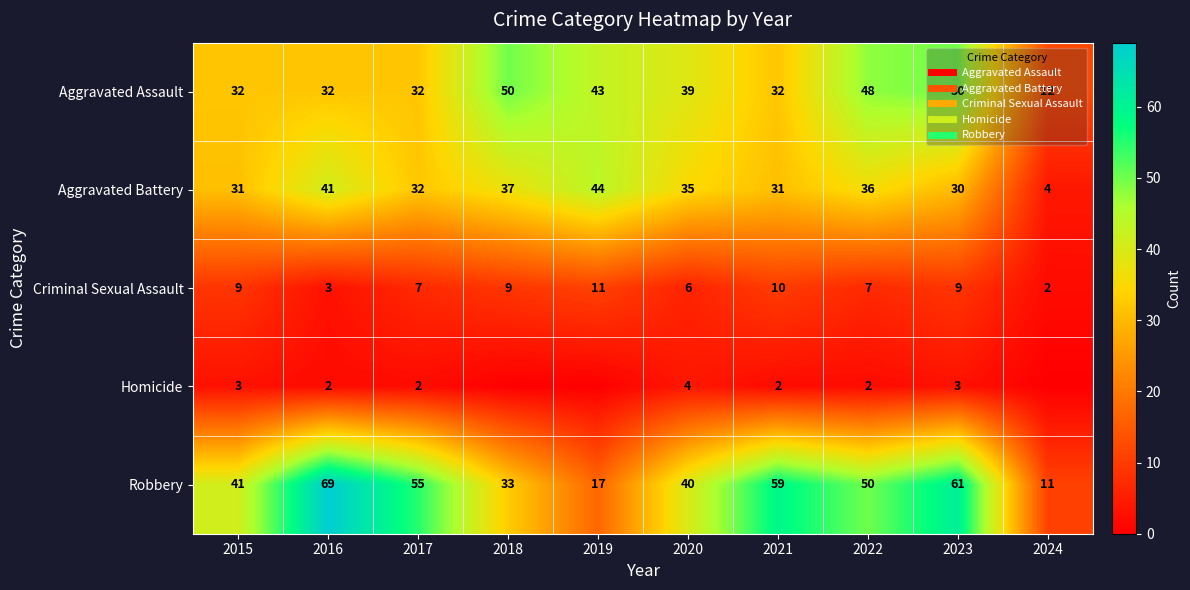

At which label is Aggravated Assault closest to 31?

2015